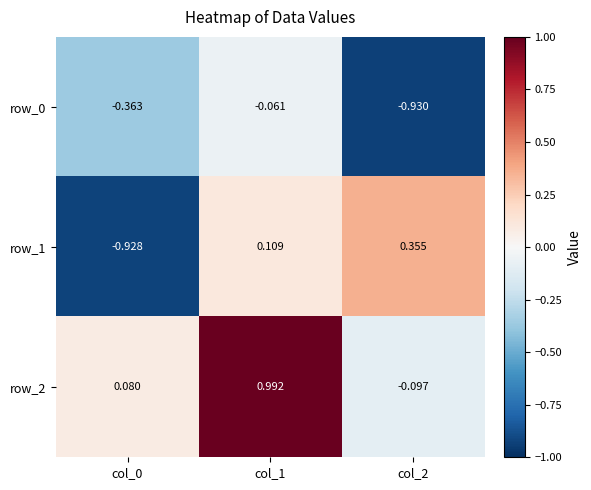

Count the number of data series in this chart.

3